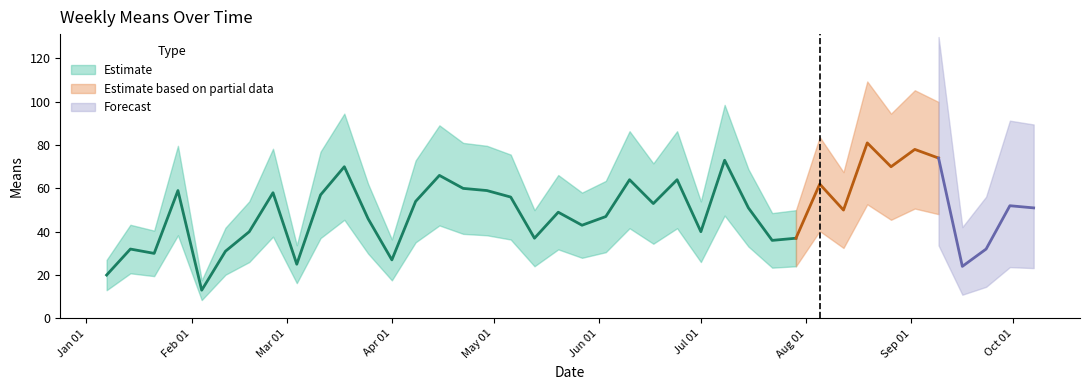

What is the label of the 36th point from the left?

2018-09-09